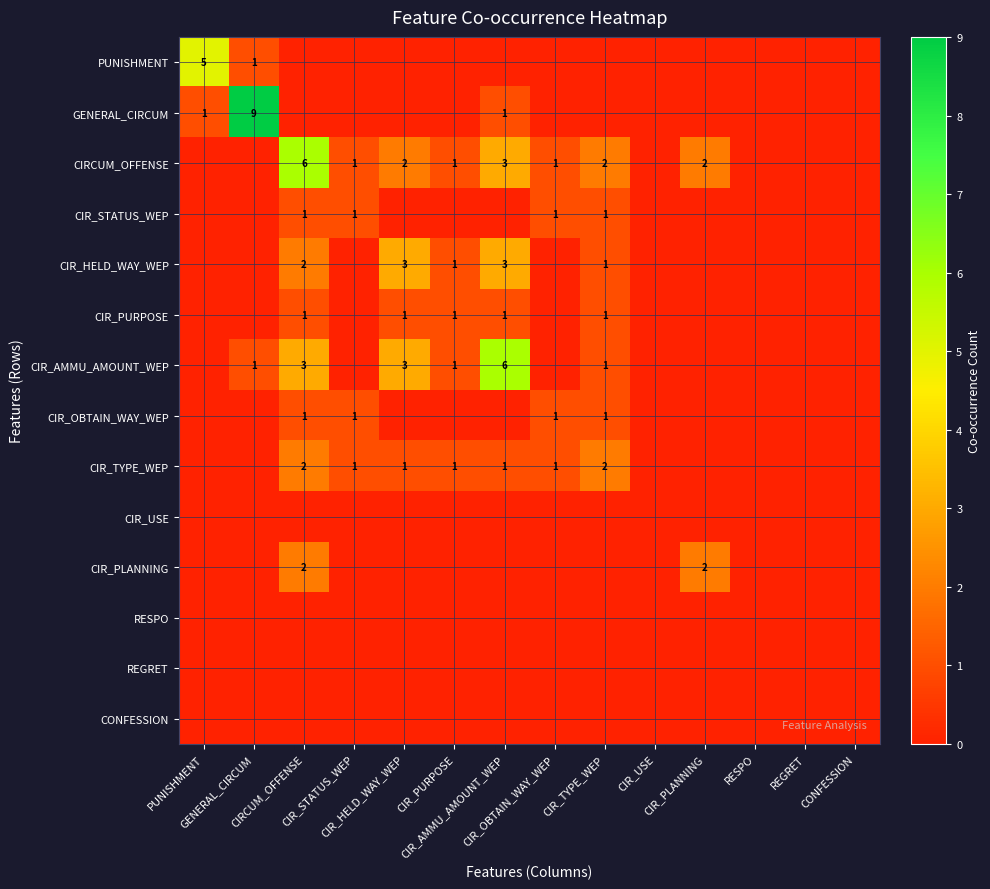

Which series has the largest range (max minus min)?

GENERAL_CIRCUM